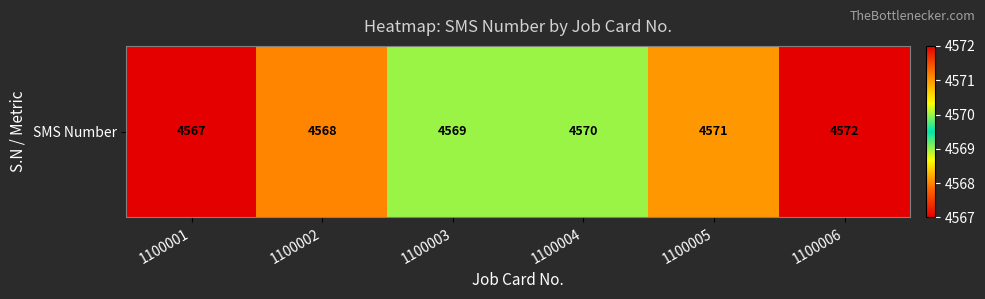

What is the change in value from 1100002 to 1100004?

+2